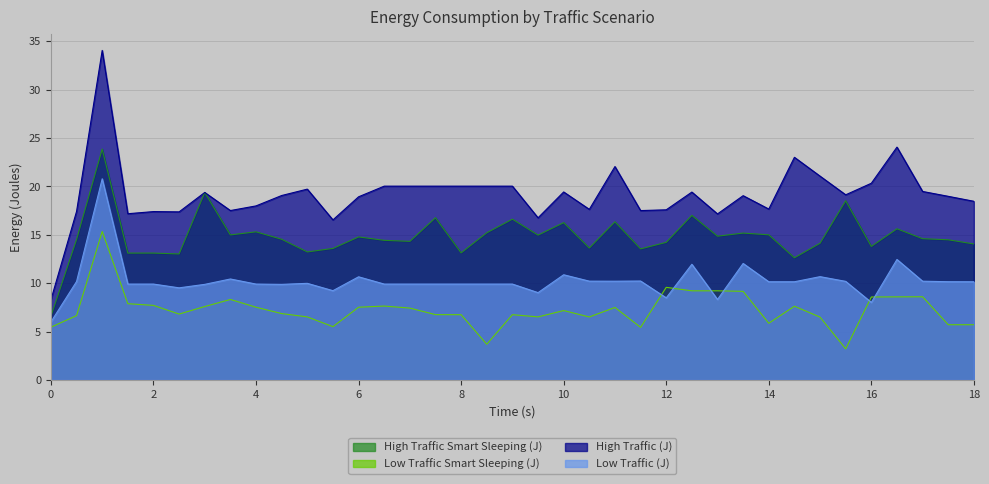

In Low Traffic (J), how many points are lower than both neighbors (excluding endpoints)?

8